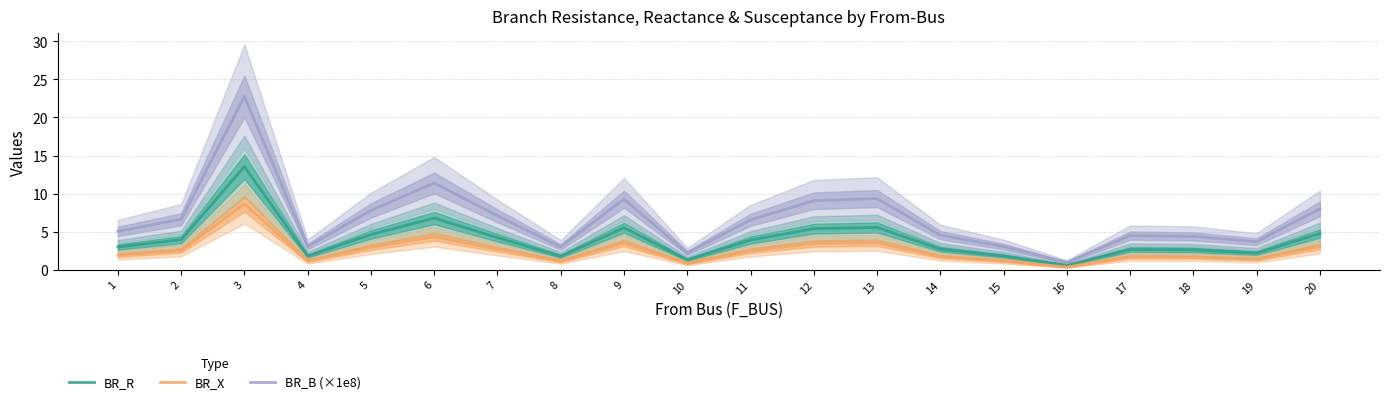

What is the smallest value displayed?

0.4